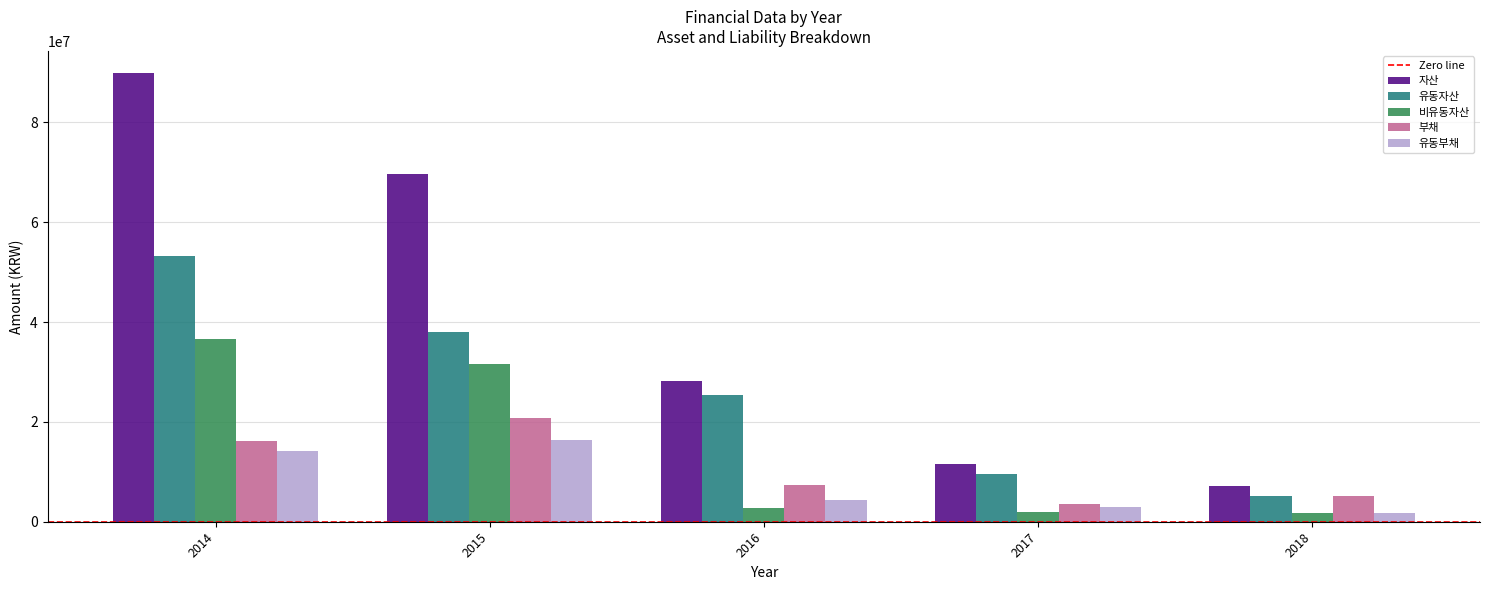

What is the average value of the 비유동자산 series?

14933333